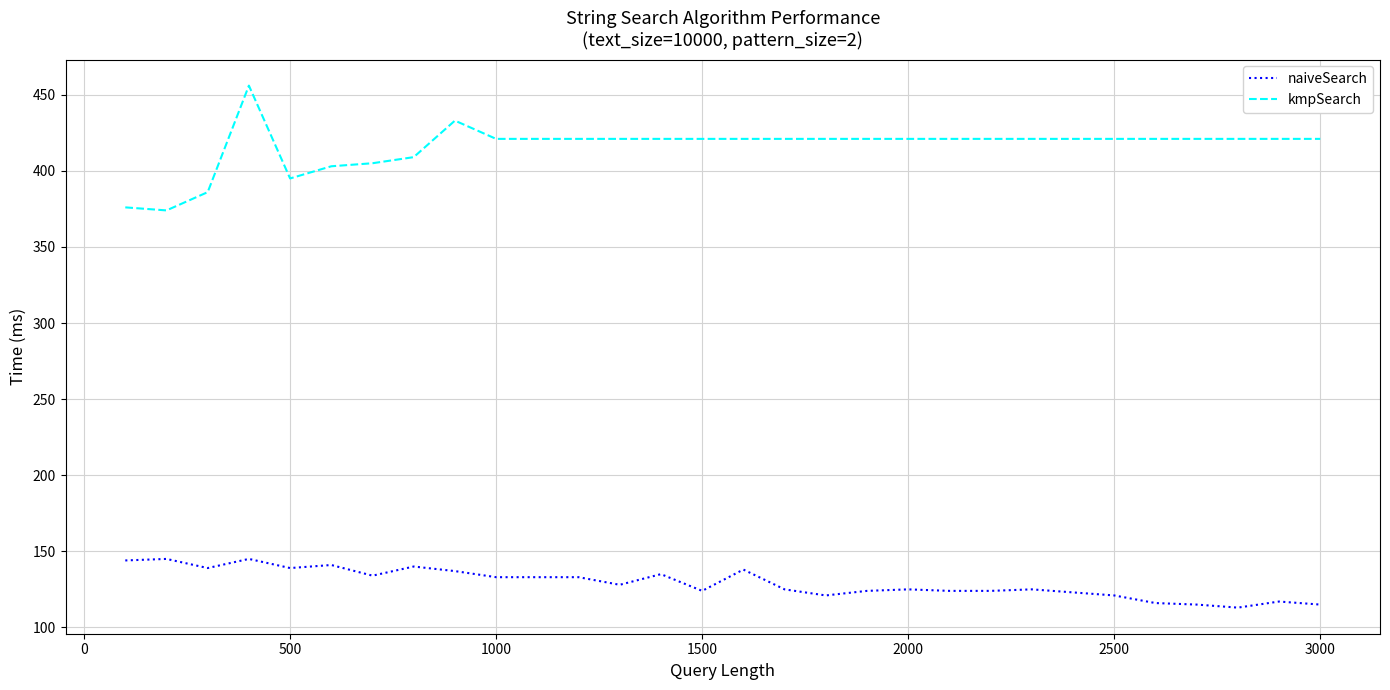

List the series in order of their peak value, highest first.

kmpSearch, naiveSearch